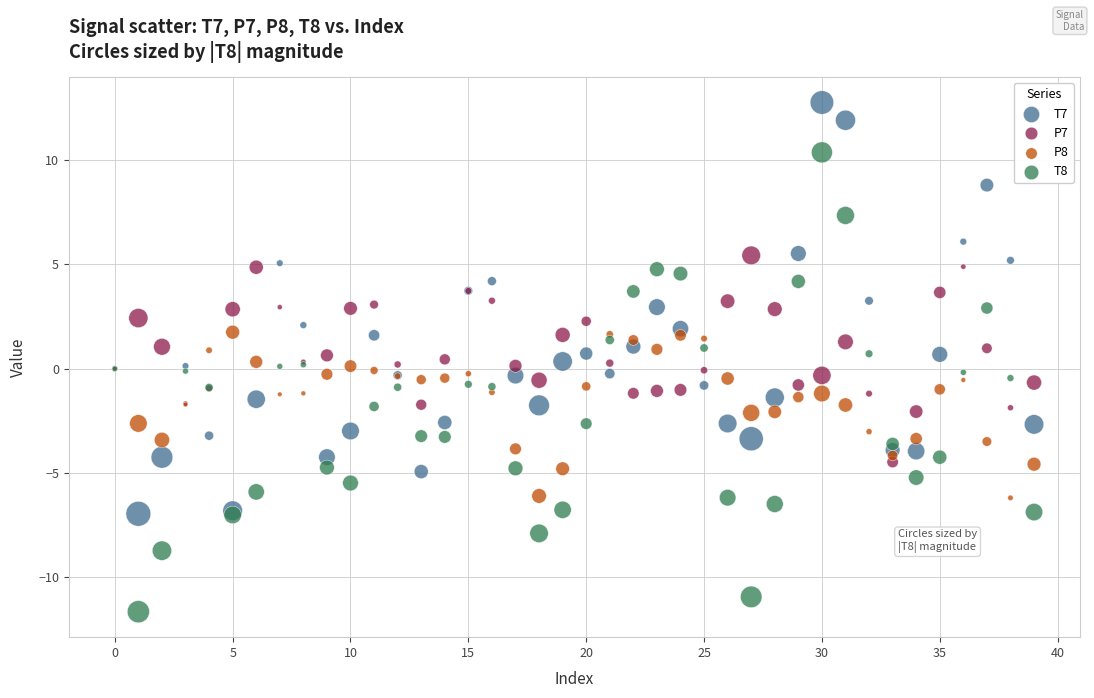

Which series reaches the minimum Y coordinate?

T8